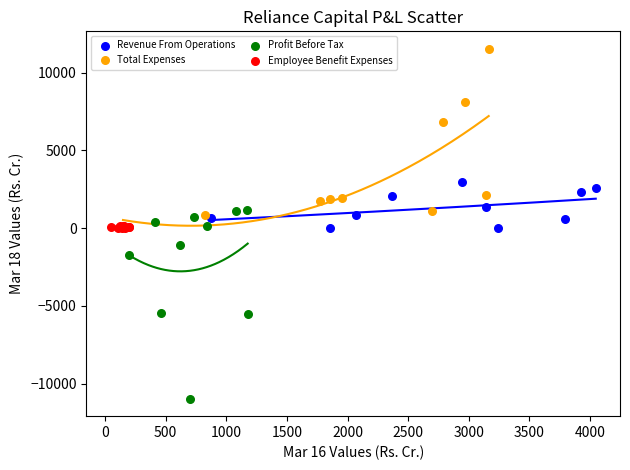

Which series reaches the minimum Y coordinate?

Profit Before Tax